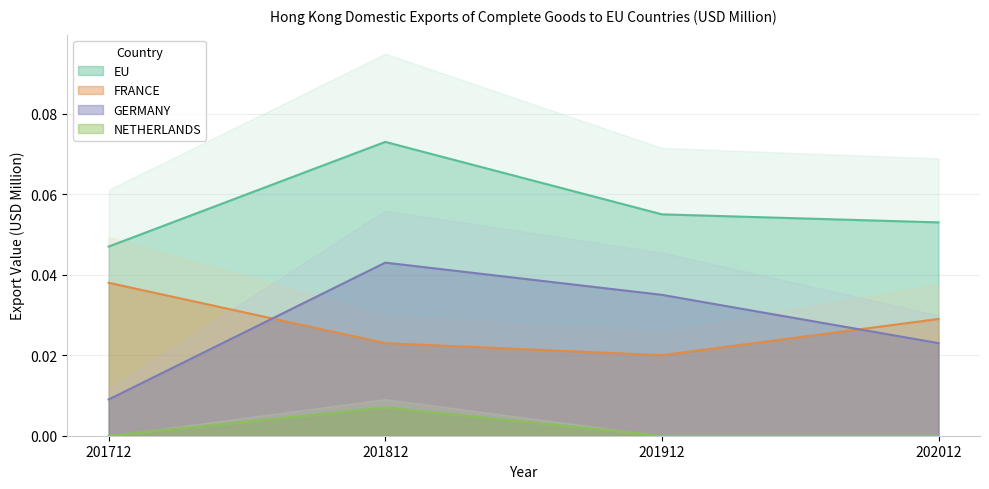

What is the sum of the GERMANY values at 202012 and 201912?

0.1